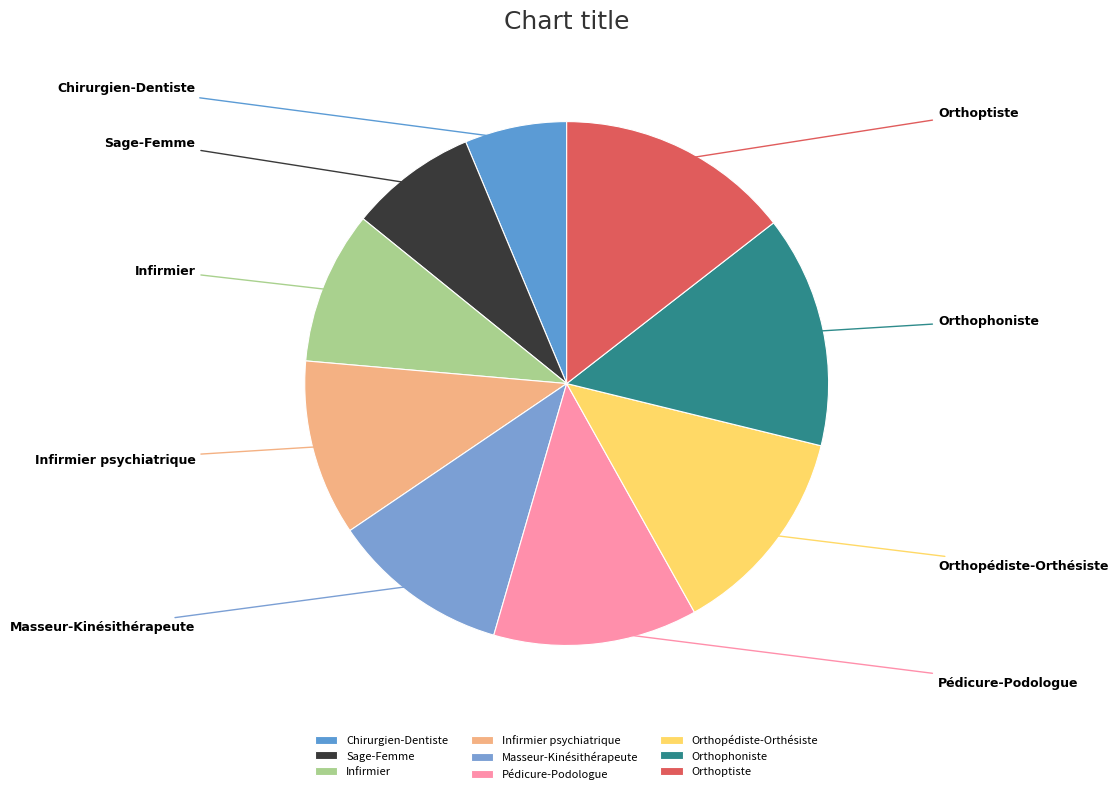

To the nearest percent, what portion does Sage-Femme represent?

8%